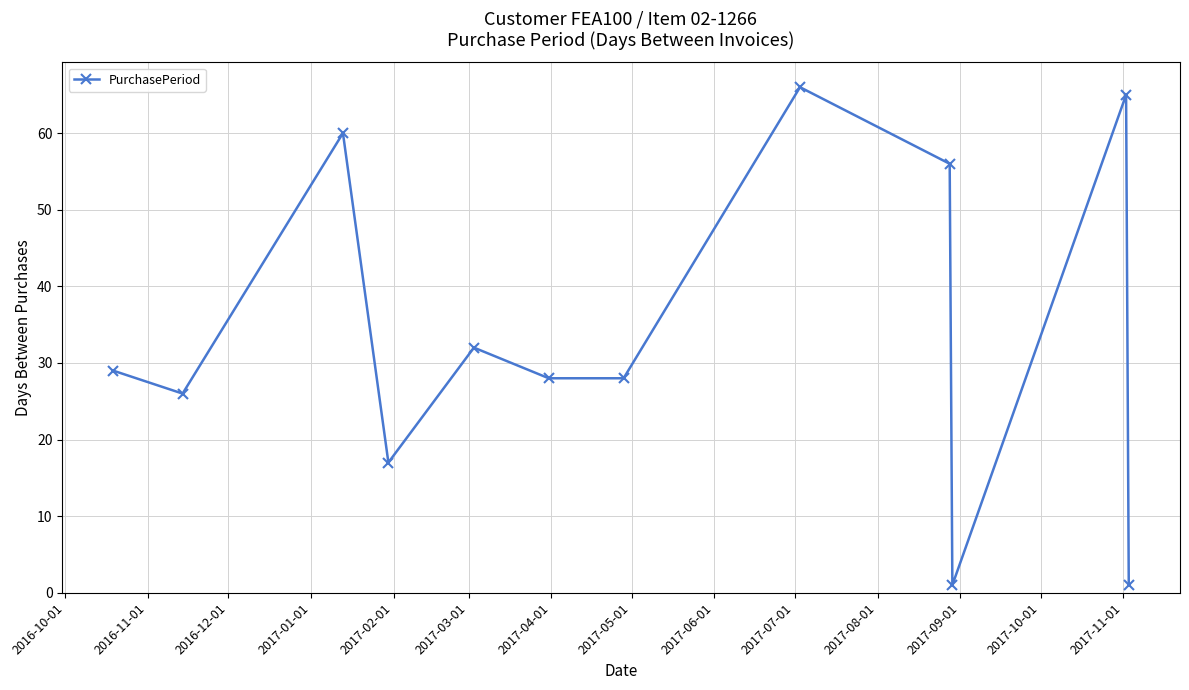

What is the greatest value displayed?

66